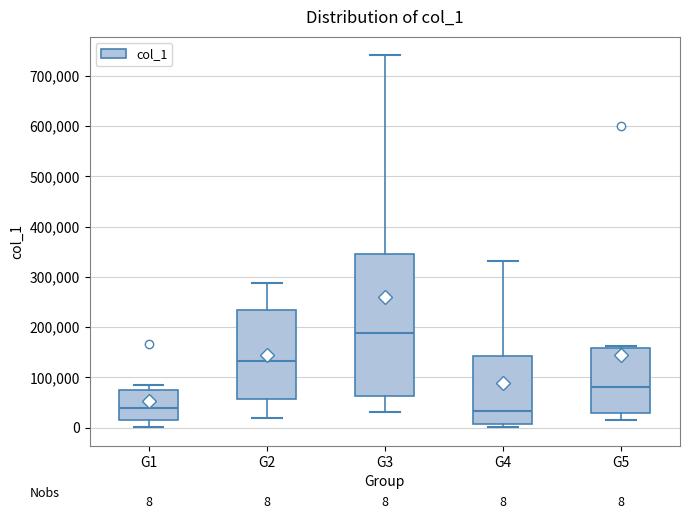

Which box has the highest median line?

G3